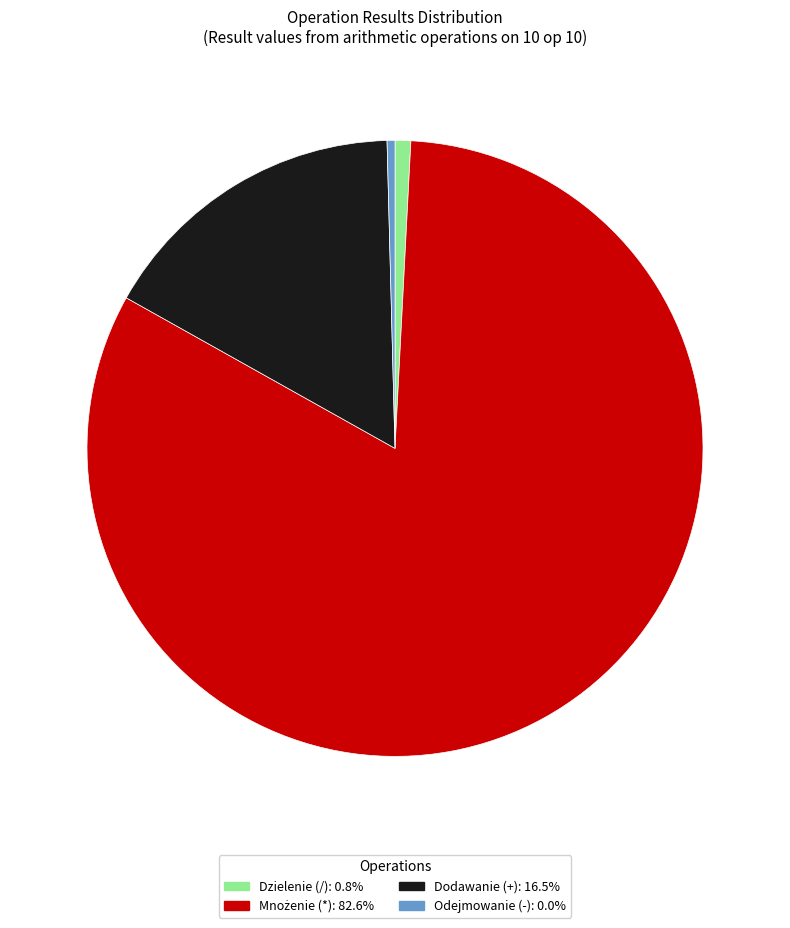

Is there any slice that represents more than half of the pie?

Yes